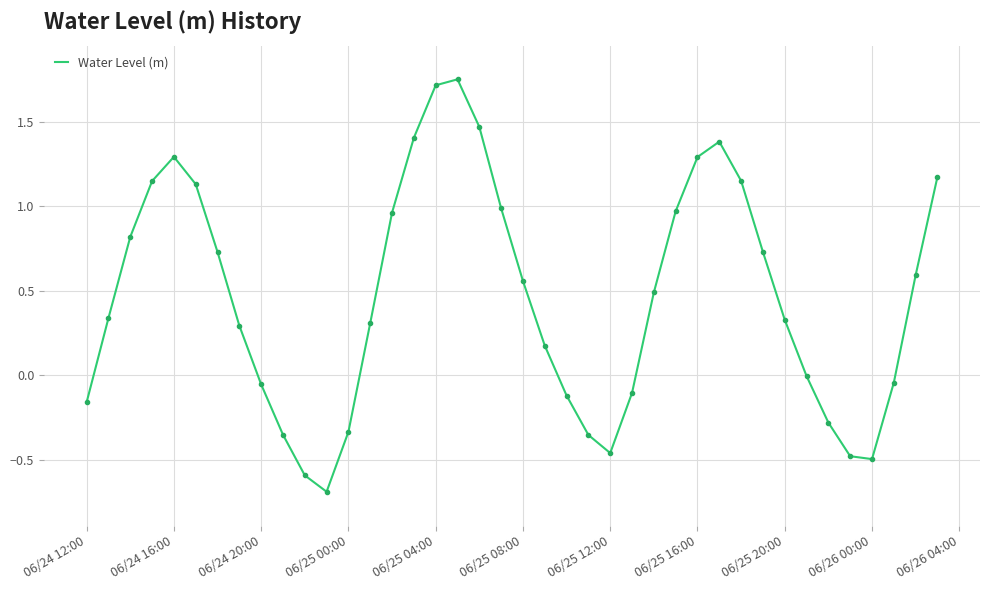

What is the smallest value displayed?

-0.7